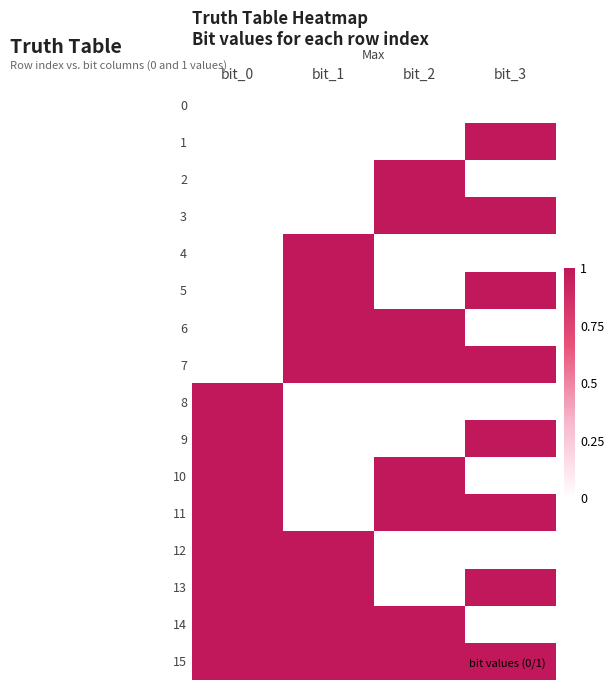

Which series changed the most between bit_1 and bit_3?

1